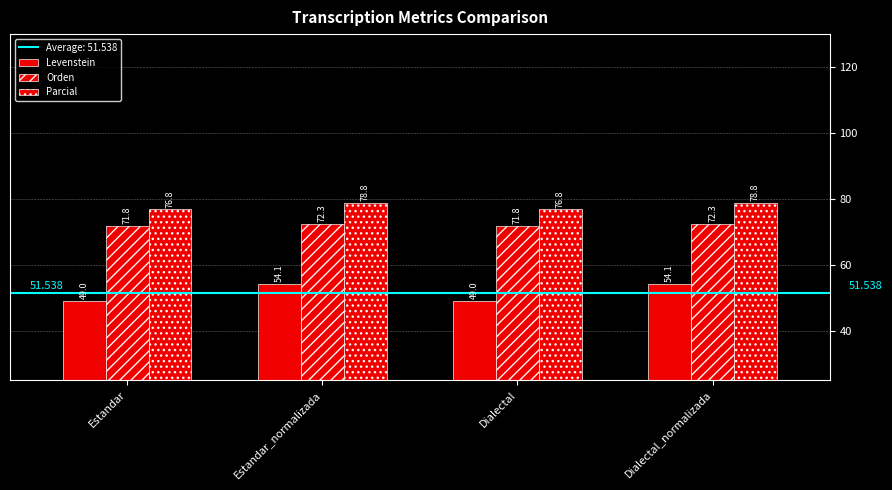

What is the difference between the second highest and minimum values in the Orden series?

0.6